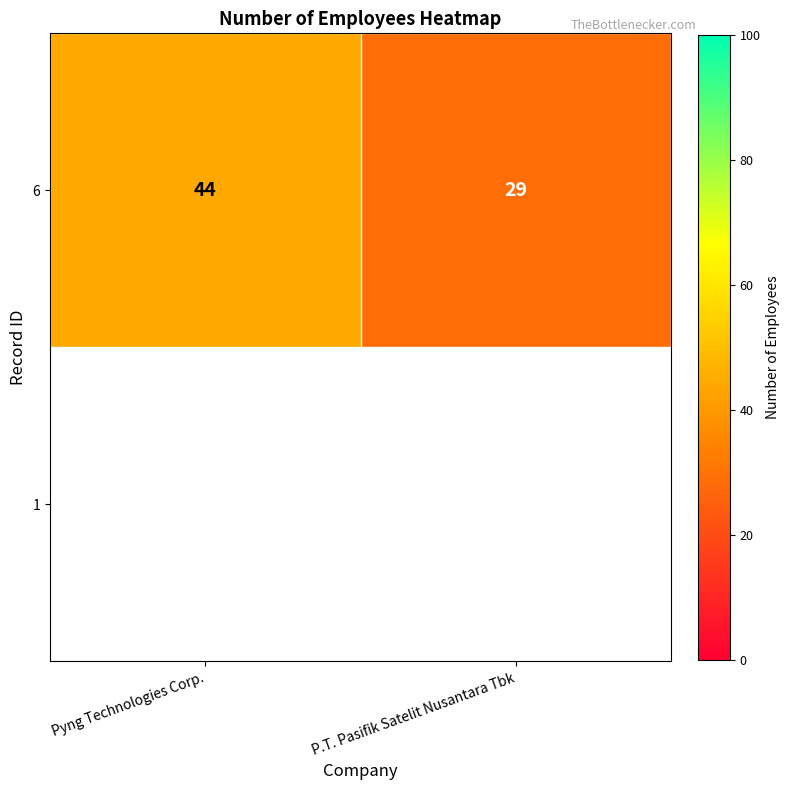

How many values are below 44?

1